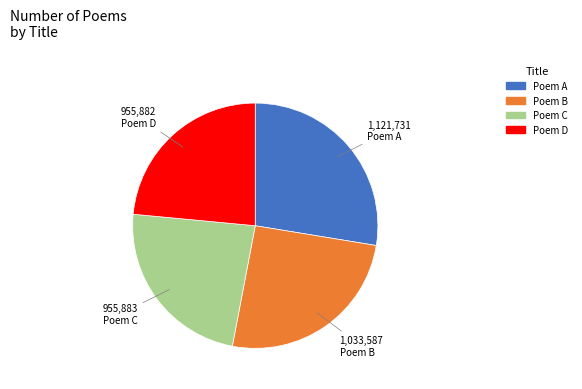

Does any single category account for the majority?

No